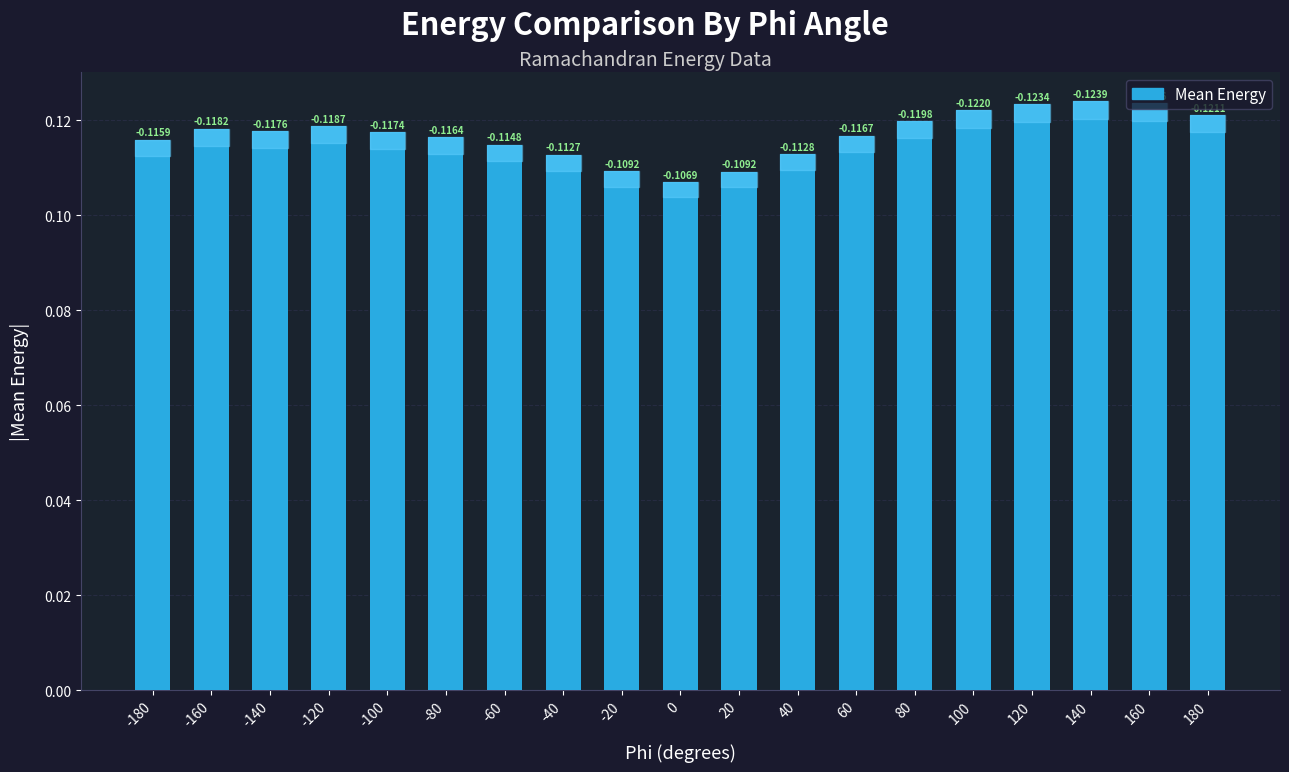

The chart shows a value of 0.1 at 160. True or false?

False